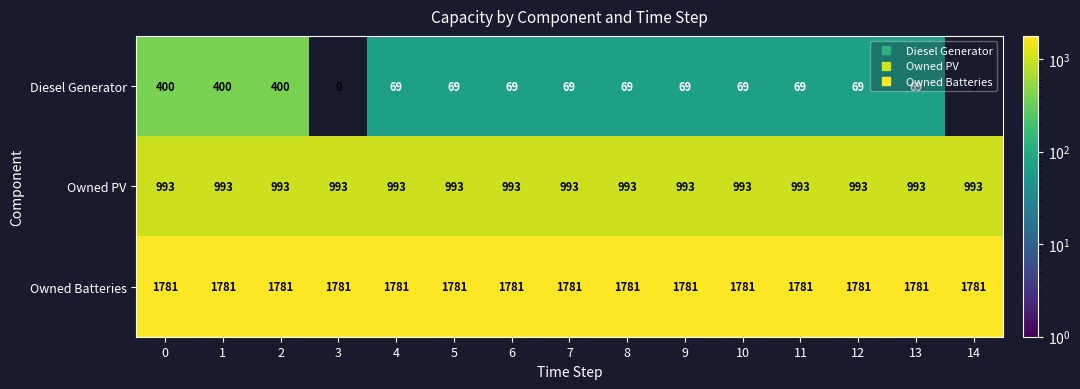

Between 0 and 8, which series saw the biggest shift?

Diesel Generator